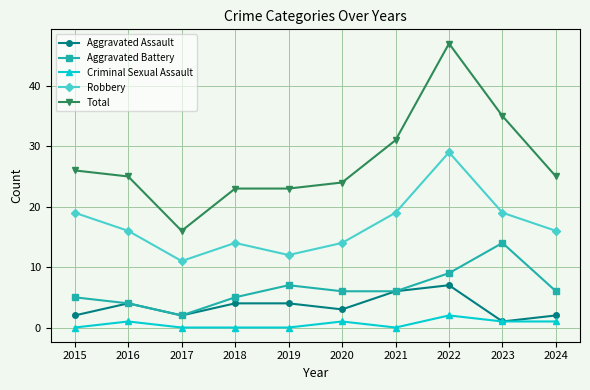

Which series has the largest total across all categories?

Total